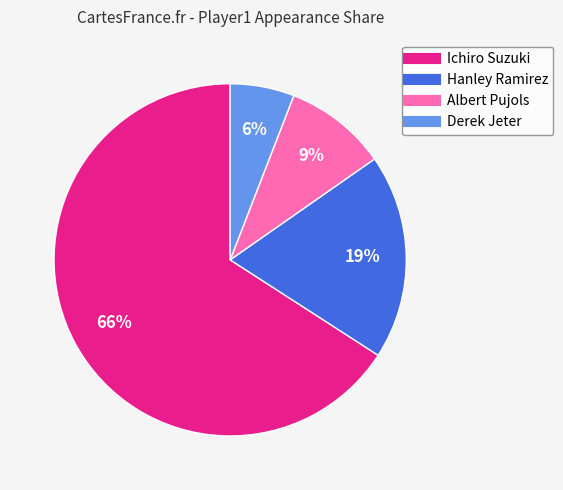

How many slices are in this pie chart?

4